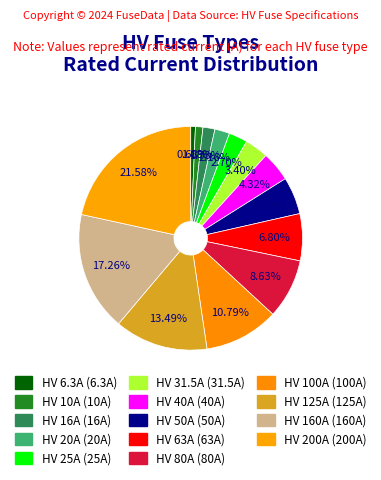

Between HV 125A and HV 16A, which is larger?

HV 125A